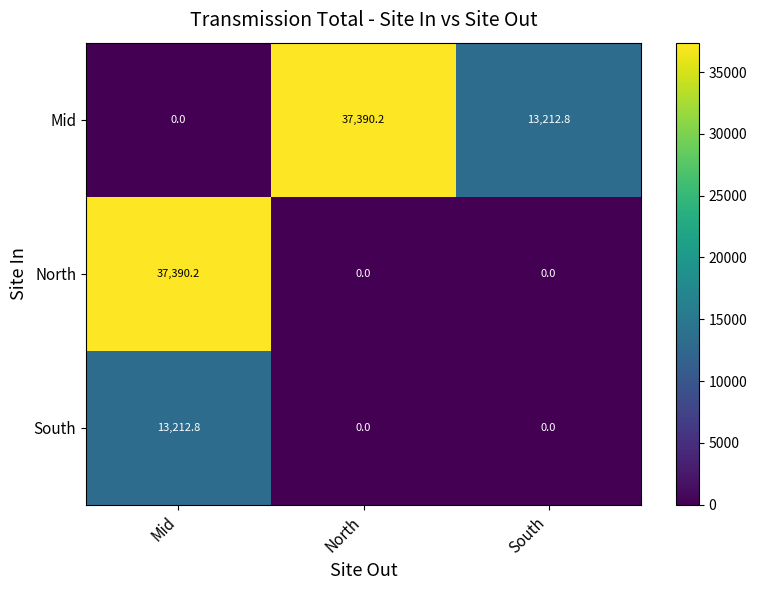

At Mid, list the series in order from smallest to largest.

Mid, South, North